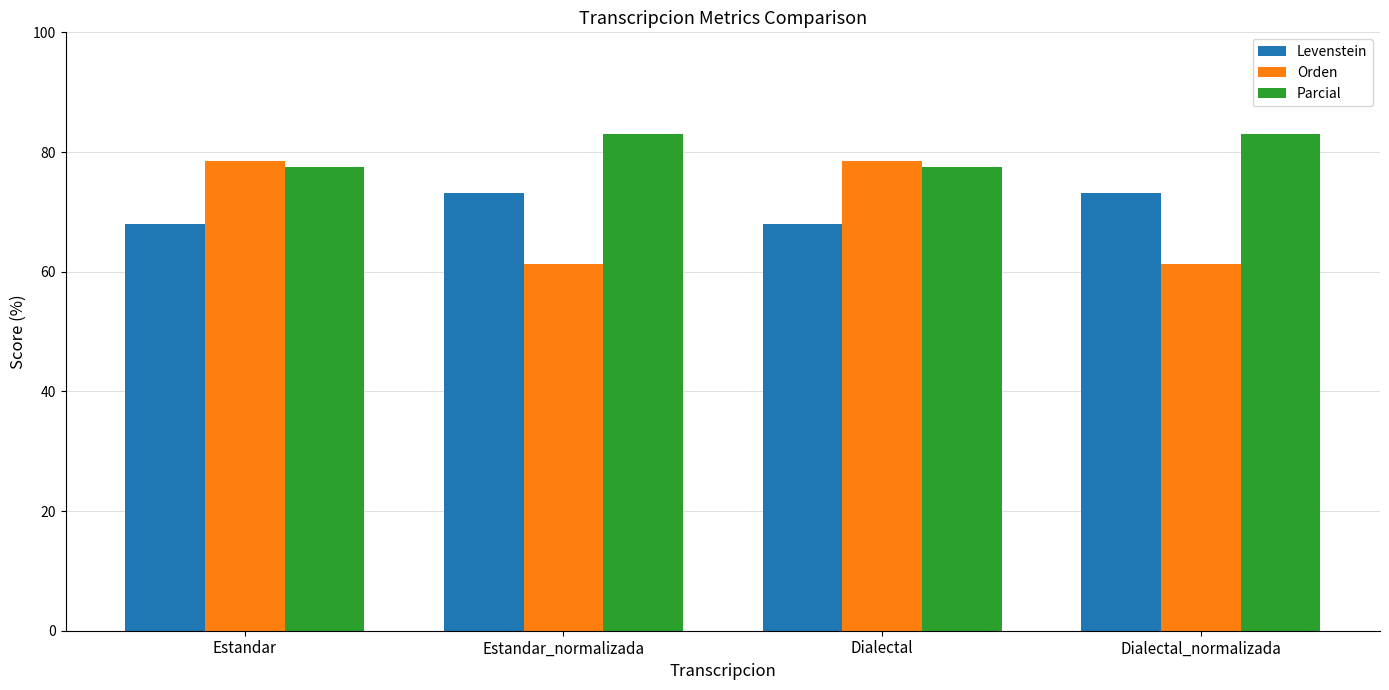

What is the minimum value for Levenstein?

67.9